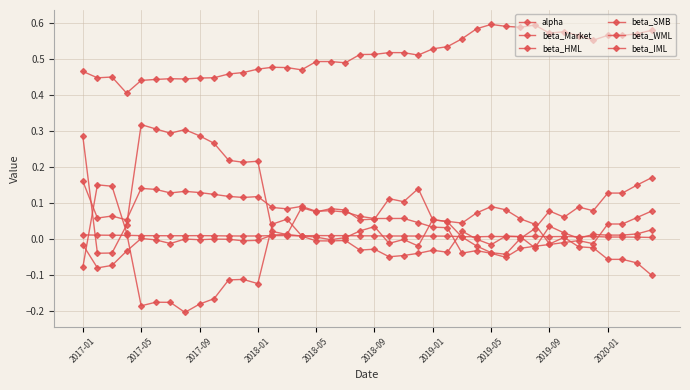

Reading left to right, transcribe all the data shown in this chart.

alpha: 0.0	0.0	0.0	0.0	0.0	0.0	0.0	0.0	0.0	0.0	0.0	0.0	0.0	0.0	0.0	0.0	0.0	0.0	0.0	0.0	0.0	0.0	0.0	0.0	0.0	0.0	0.0	0.0	0.0	0.0	0.0	0.0	0.0	0.0	0.0	0.0	0.0	0.0	0.0	0.0
beta_Market: 0.5	0.4	0.5	0.4	0.4	0.4	0.4	0.4	0.4	0.4	0.5	0.5	0.5	0.5	0.5	0.5	0.5	0.5	0.5	0.5	0.5	0.5	0.5	0.5	0.5	0.5	0.6	0.6	0.6	0.6	0.6	0.6	0.6	0.6	0.6	0.6	0.6	0.6	0.6	0.6
beta_HML: -0.0	-0.1	-0.1	-0.0	0.0	-0.0	-0.0	0.0	-0.0	0.0	-0.0	-0.0	-0.0	0.0	0.0	0.0	-0.0	-0.0	-0.0	-0.0	-0.0	-0.0	-0.0	-0.0	-0.0	-0.0	0.0	-0.0	-0.0	0.0	0.0	-0.0	0.0	0.0	0.0	0.0	0.0	0.0	0.0	0.0
beta_SMB: 0.3	-0.0	-0.0	0.0	0.3	0.3	0.3	0.3	0.3	0.3	0.2	0.2	0.2	0.0	0.0	0.1	0.1	0.1	0.1	0.1	0.1	0.1	0.1	0.1	0.1	0.0	0.0	0.1	0.1	0.1	0.1	0.0	-0.0	0.0	-0.0	-0.0	-0.1	-0.1	-0.1	-0.1
beta_WML: 0.2	0.1	0.1	0.1	0.1	0.1	0.1	0.1	0.1	0.1	0.1	0.1	0.1	0.1	0.1	0.1	0.1	0.1	0.1	0.1	0.1	0.1	0.1	0.0	0.0	0.0	-0.0	-0.0	-0.0	-0.1	-0.0	-0.0	-0.0	-0.0	-0.0	-0.0	0.0	0.0	0.1	0.1
beta_IML: -0.1	0.2	0.1	0.0	-0.2	-0.2	-0.2	-0.2	-0.2	-0.2	-0.1	-0.1	-0.1	0.0	0.1	0.0	0.0	-0.0	0.0	0.0	0.0	-0.0	-0.0	-0.0	0.1	0.0	0.0	-0.0	-0.0	-0.0	0.0	0.0	0.1	0.1	0.1	0.1	0.1	0.1	0.2	0.2